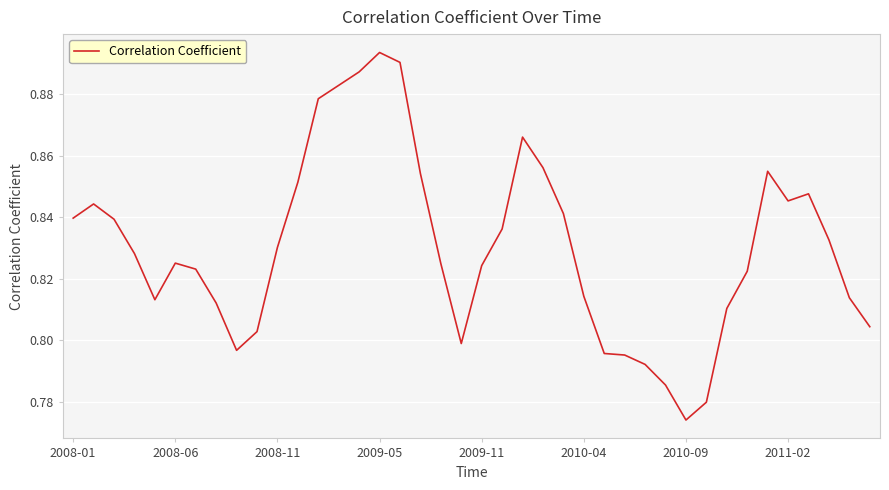

What is the difference between the maximum and second lowest values?

0.1